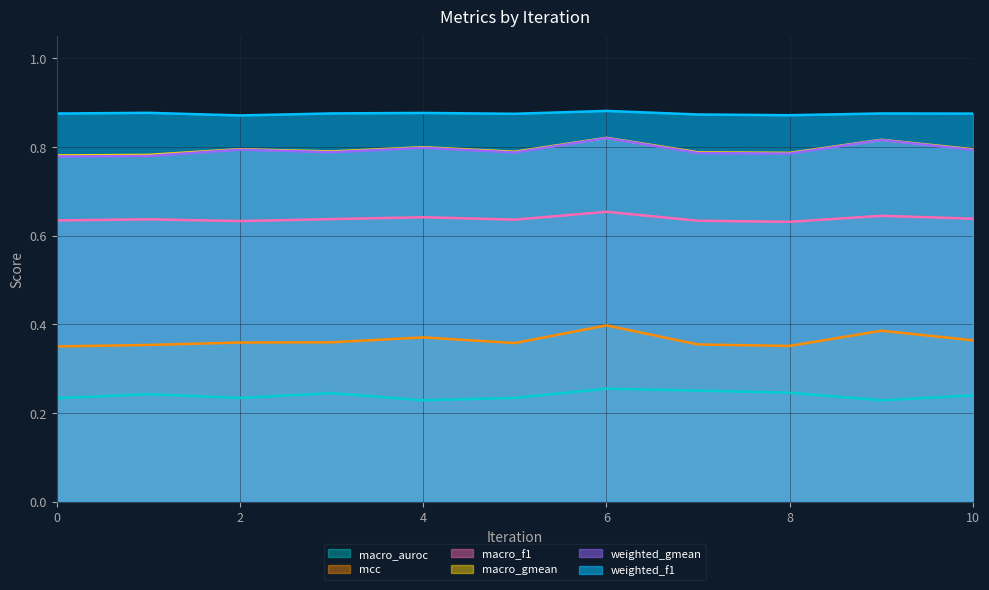

What value does the mcc series have at 4?

0.4